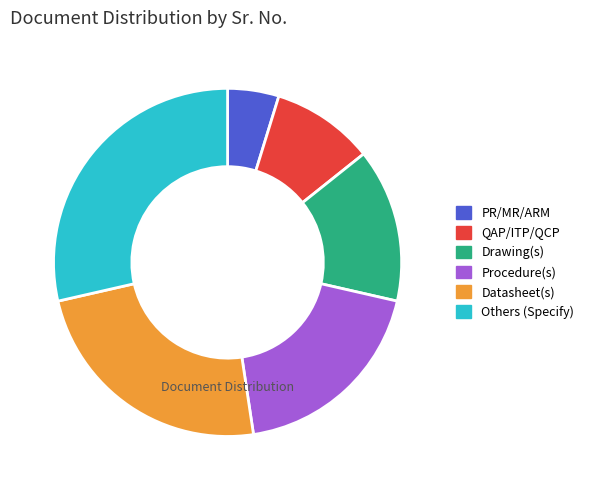

Which category has the smallest portion of the pie?

PR/MR/ARM